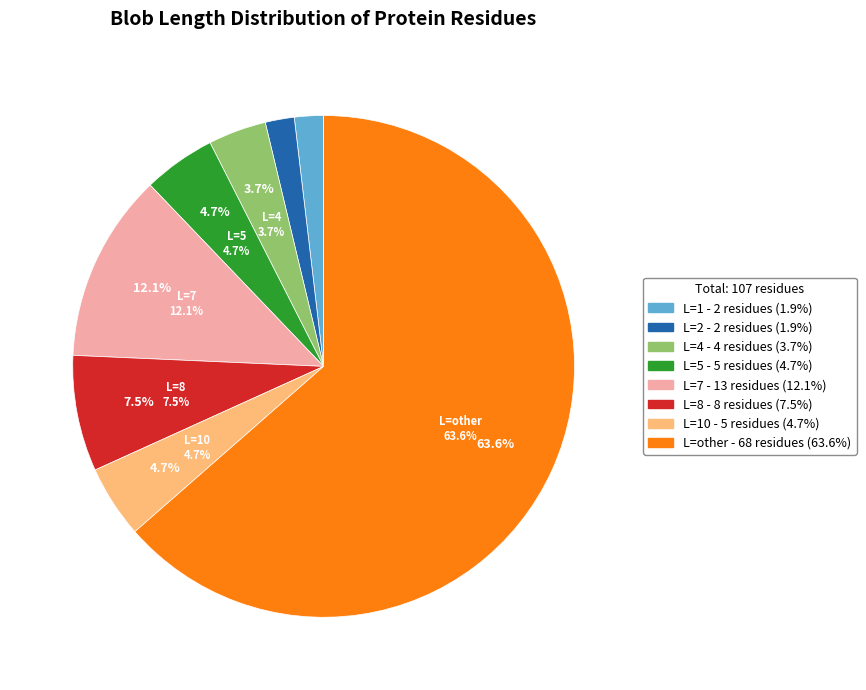

What is the smallest slice in the pie chart?

1